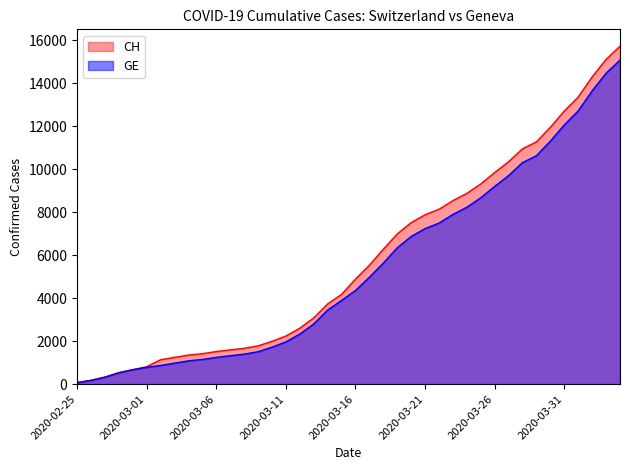

At how many categories does at least one series exceed 12424?

5